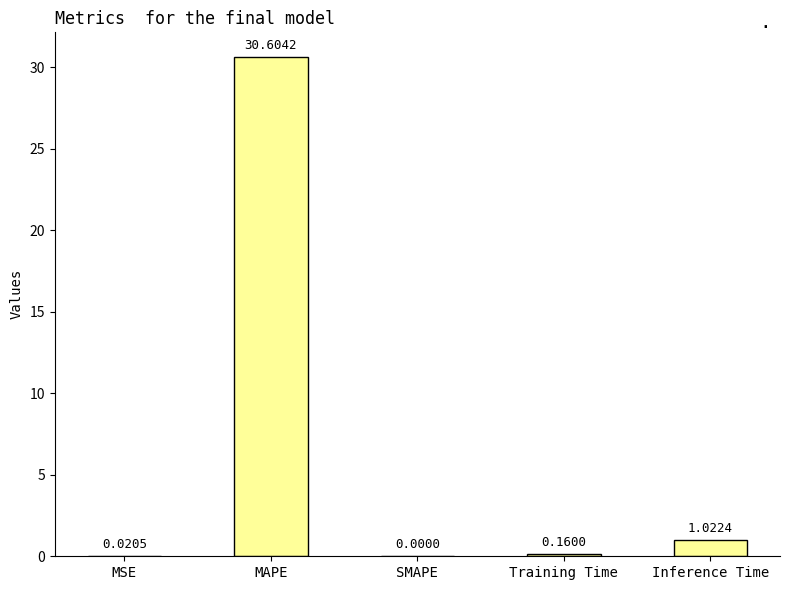

What is the difference between the values at Inference Time and MAPE?

29.6